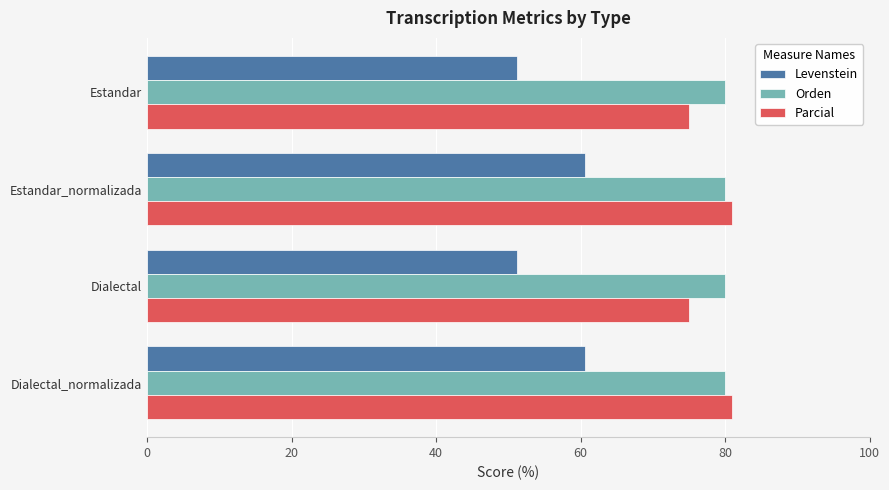

What is the sum of all Parcial values?

311.9